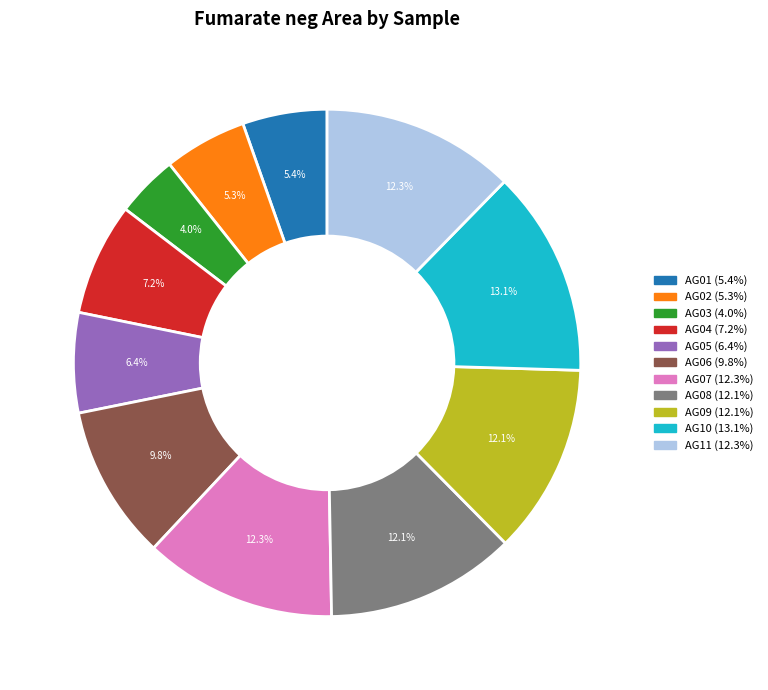

Between AG02 and AG08, which is larger?

AG08